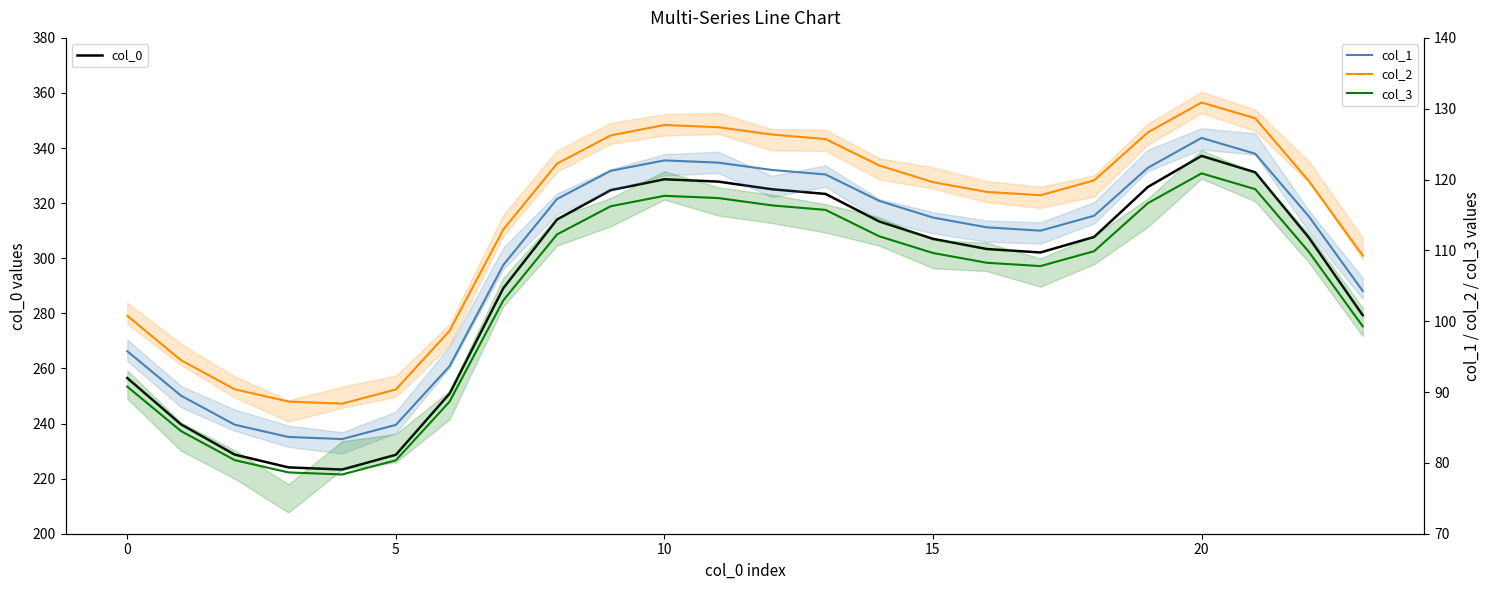

How many lines are shown in the chart?

4